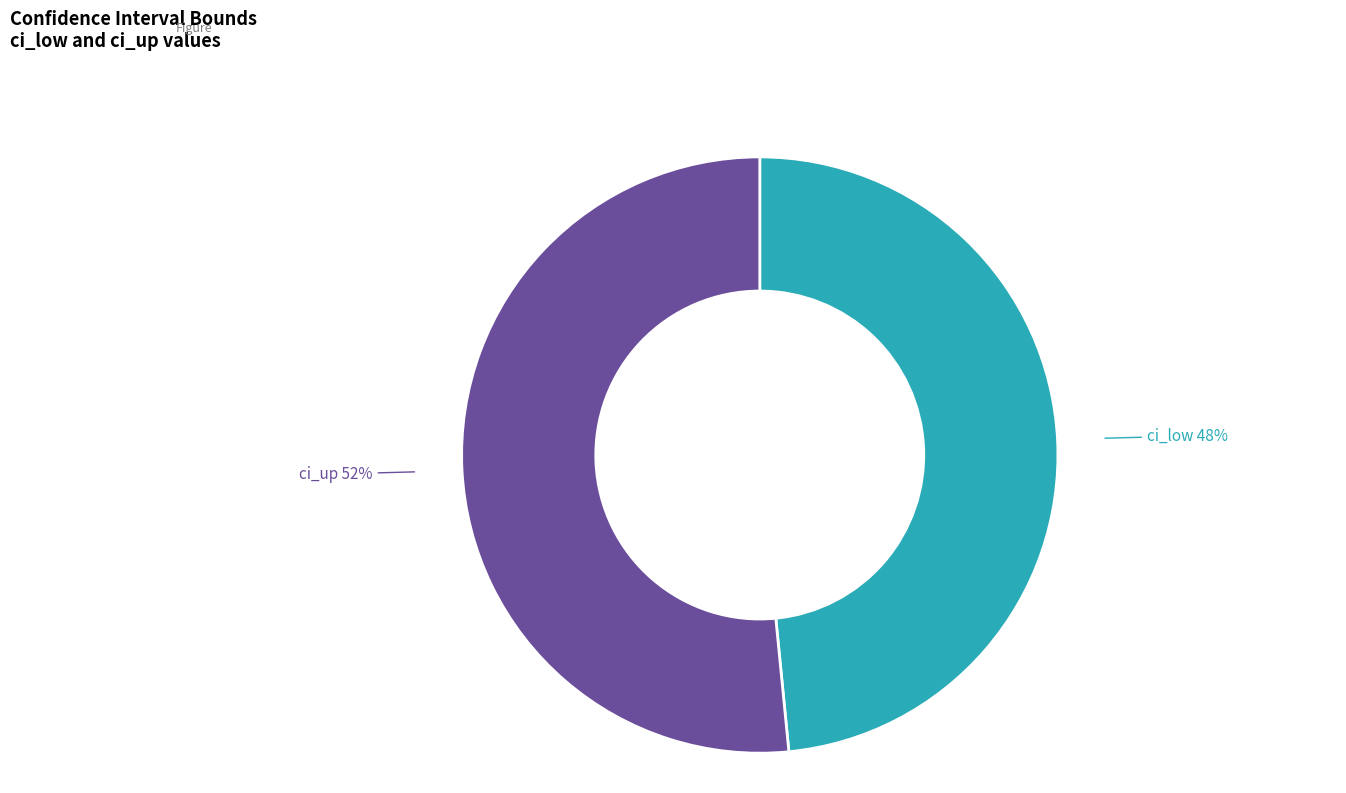

To the nearest percent, what is the average slice percentage?

50%